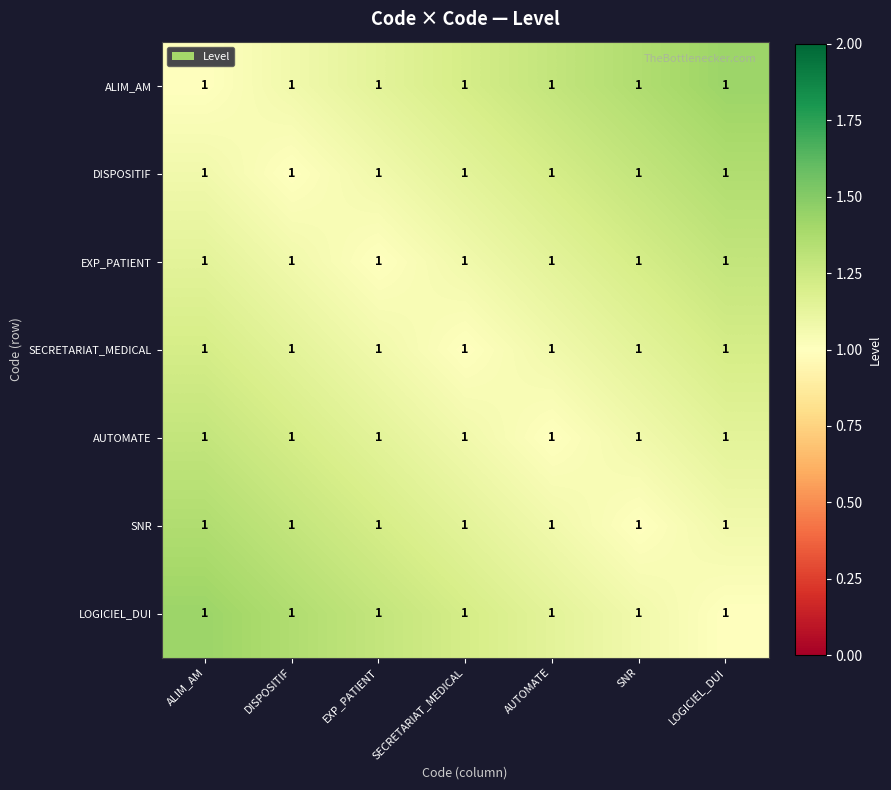

At how many categories does at least one series exceed 1?

7